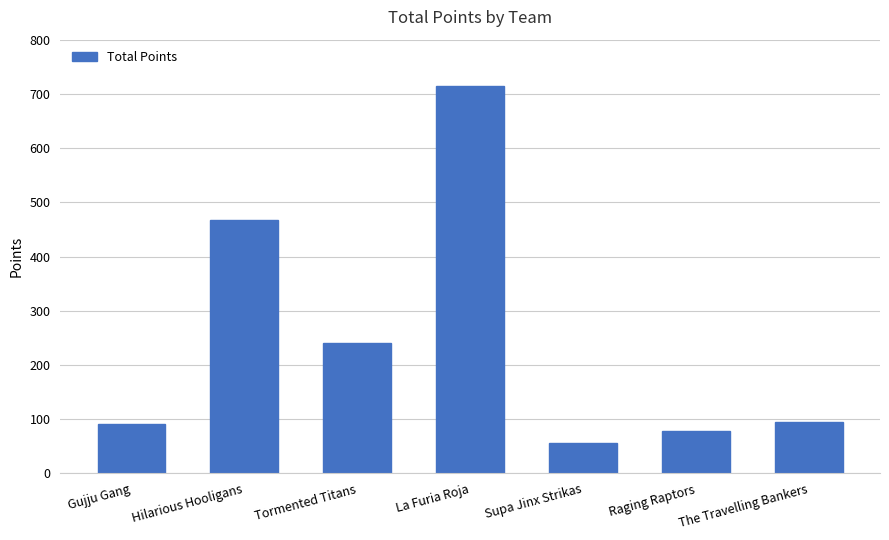

Between Hilarious Hooligans and Raging Raptors, which is larger?

Hilarious Hooligans